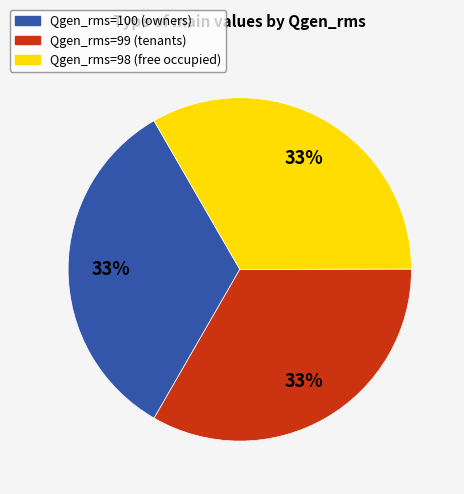

Does any single category account for the majority?

No